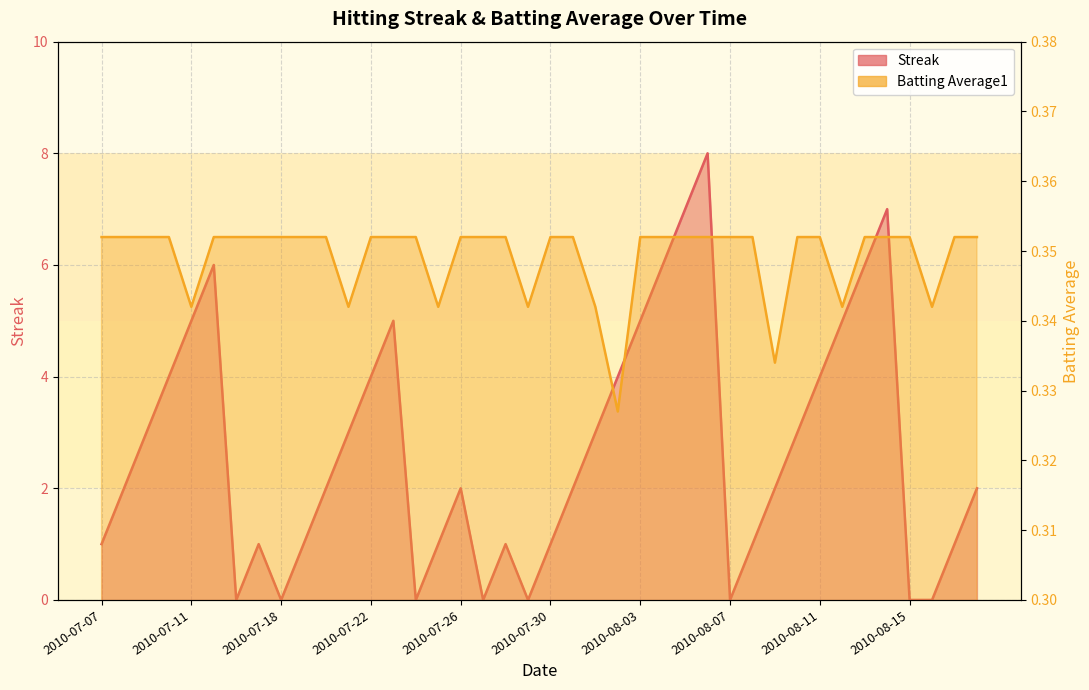

Reading left to right, transcribe all the data shown in this chart.

Streak: 2010-07-07=1.0	2010-07-08=2.0	2010-07-09=3.0	2010-07-10=4.0	2010-07-11=5.0	2010-07-15=6.0	2010-07-16=0.0	2010-07-17=1.0	2010-07-18=0.0	2010-07-19=1.0	2010-07-20=2.0	2010-07-21=3.0	2010-07-22=4.0	2010-07-23=5.0	2010-07-24=0.0	2010-07-25=1.0	2010-07-26=2.0	2010-07-27=0.0	2010-07-28=1.0	2010-07-29=0.0	2010-07-30=1.0	2010-07-31=2.0	2010-08-01=3.0	2010-08-02=4.0	2010-08-03=5.0	2010-08-04=6.0	2010-08-05=7.0	2010-08-06=8.0	2010-08-07=0.0	2010-08-08=1.0	2010-08-09=2.0	2010-08-10=3.0	2010-08-11=4.0	2010-08-12=5.0	2010-08-13=6.0	2010-08-14=7.0	2010-08-15=0.0	2010-08-16=0.0	2010-08-17=1.0	2010-08-18=2.0
Batting Average1: 2010-07-07=0.4	2010-07-08=0.4	2010-07-09=0.4	2010-07-10=0.4	2010-07-11=0.3	2010-07-15=0.4	2010-07-16=0.4	2010-07-17=0.4	2010-07-18=0.4	2010-07-19=0.4	2010-07-20=0.4	2010-07-21=0.3	2010-07-22=0.4	2010-07-23=0.4	2010-07-24=0.4	2010-07-25=0.3	2010-07-26=0.4	2010-07-27=0.4	2010-07-28=0.4	2010-07-29=0.3	2010-07-30=0.4	2010-07-31=0.4	2010-08-01=0.3	2010-08-02=0.3	2010-08-03=0.4	2010-08-04=0.4	2010-08-05=0.4	2010-08-06=0.4	2010-08-07=0.4	2010-08-08=0.4	2010-08-09=0.3	2010-08-10=0.4	2010-08-11=0.4	2010-08-12=0.3	2010-08-13=0.4	2010-08-14=0.4	2010-08-15=0.4	2010-08-16=0.3	2010-08-17=0.4	2010-08-18=0.4